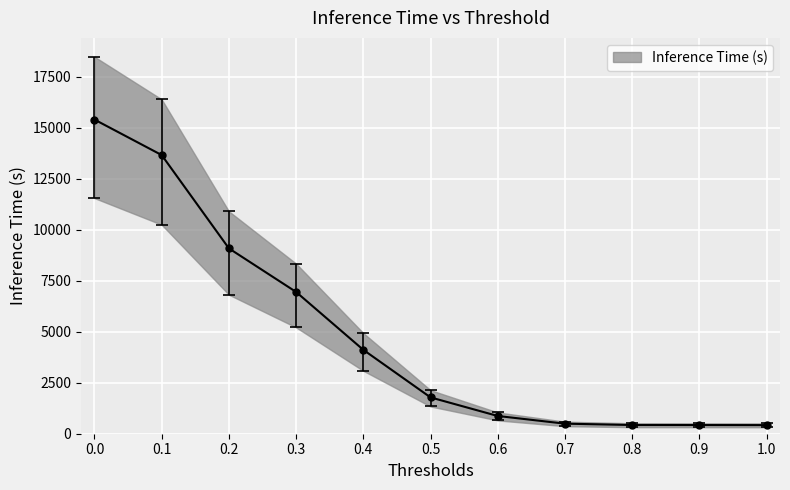

What is the change in value from 0.1 to 1.0?

-13239